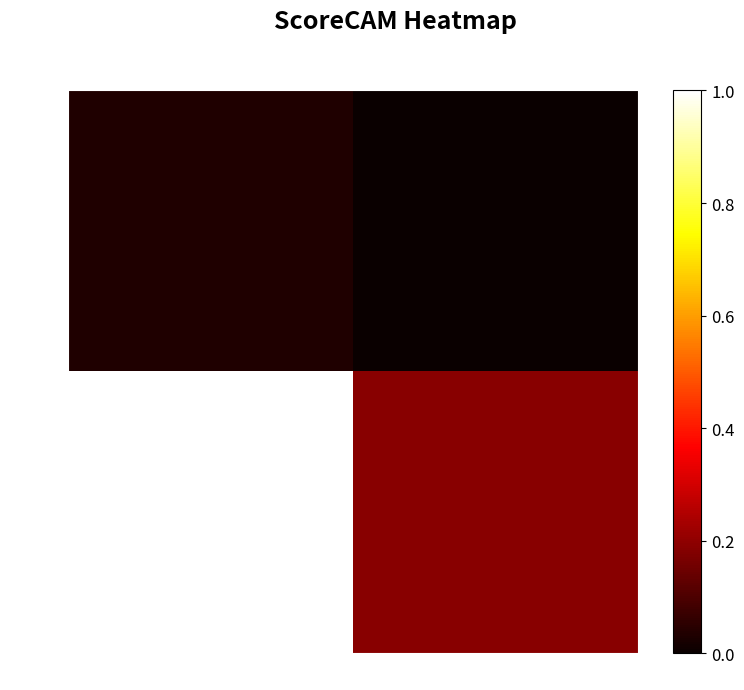

What is the highest value of the row_1 series?

1.0